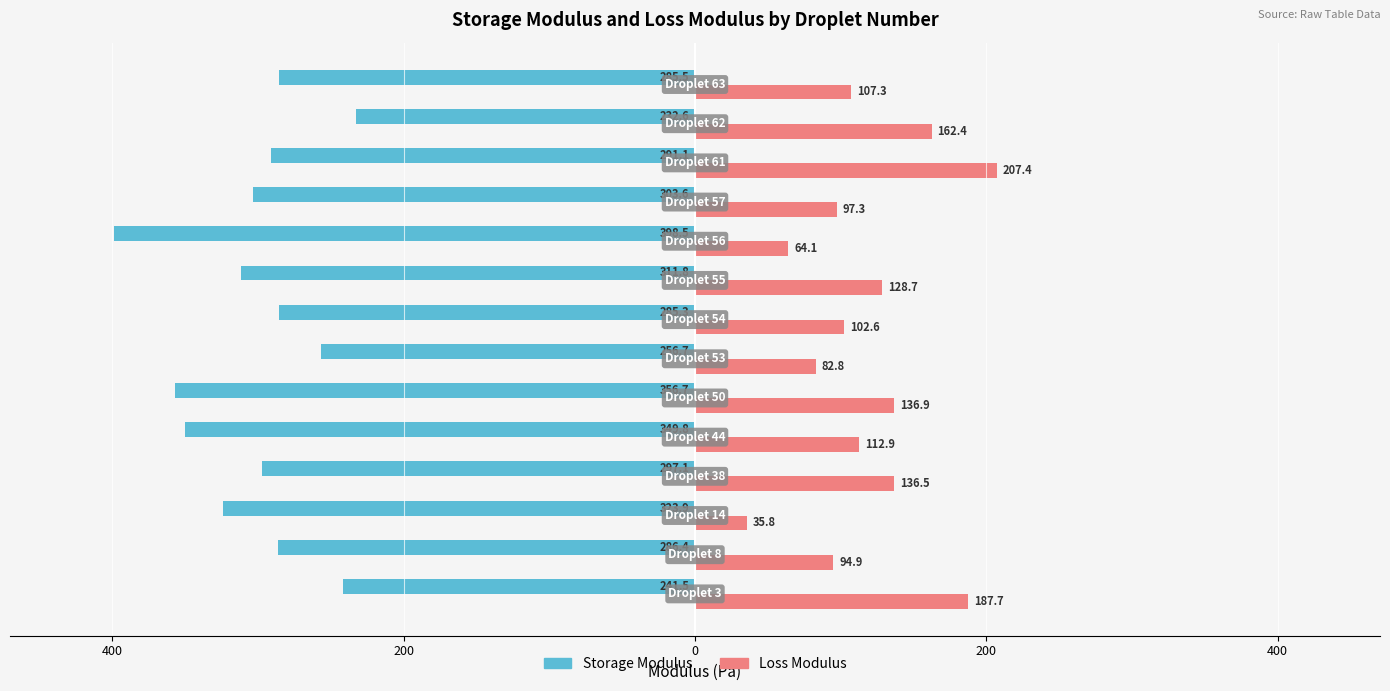

What are all the series names shown in the legend?

Storage Modulus, Loss Modulus